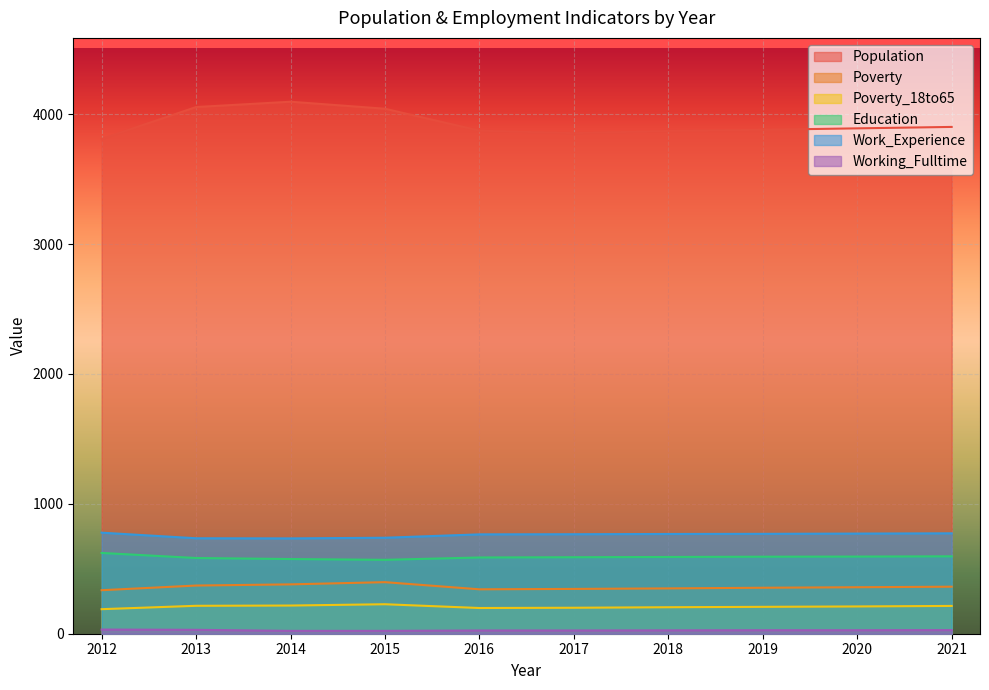

Which series has the largest total across all categories?

Population